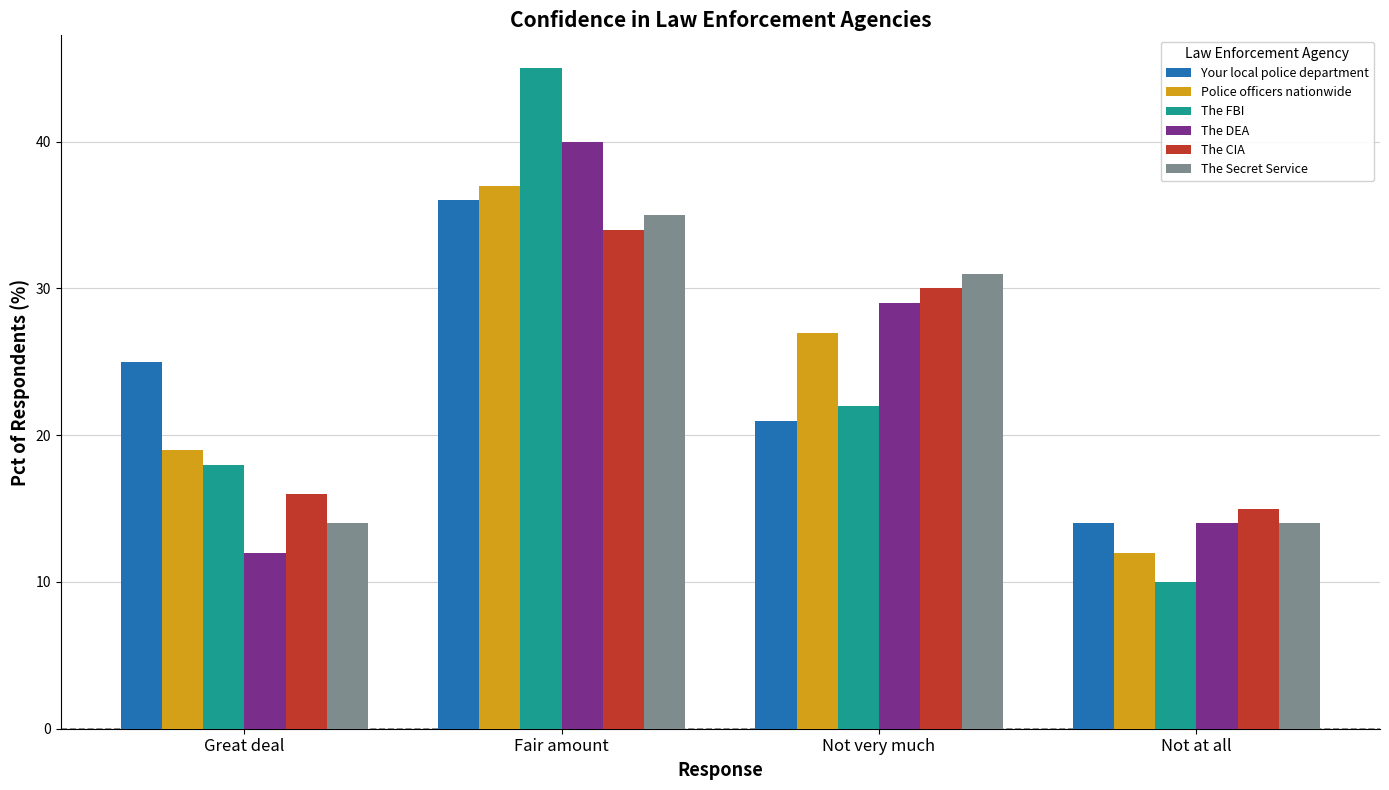

Reading left to right, what are all the values shown in this chart?

Your local police department: Great deal=25	Fair amount=36	Not very much=21	Not at all=14
Police officers nationwide: Great deal=19	Fair amount=37	Not very much=27	Not at all=12
The FBI: Great deal=18	Fair amount=45	Not very much=22	Not at all=10
The DEA: Great deal=12	Fair amount=40	Not very much=29	Not at all=14
The CIA: Great deal=16	Fair amount=34	Not very much=30	Not at all=15
The Secret Service: Great deal=14	Fair amount=35	Not very much=31	Not at all=14